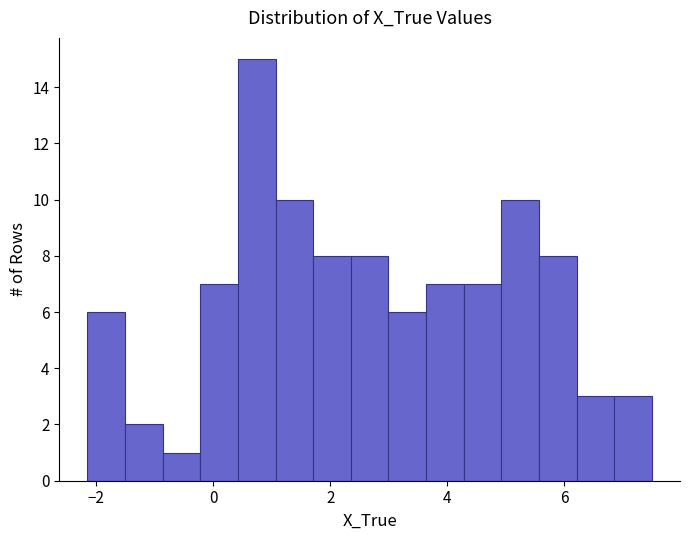

Read against the x-axis, roughly where is the centre of the tallest bar?

0.8